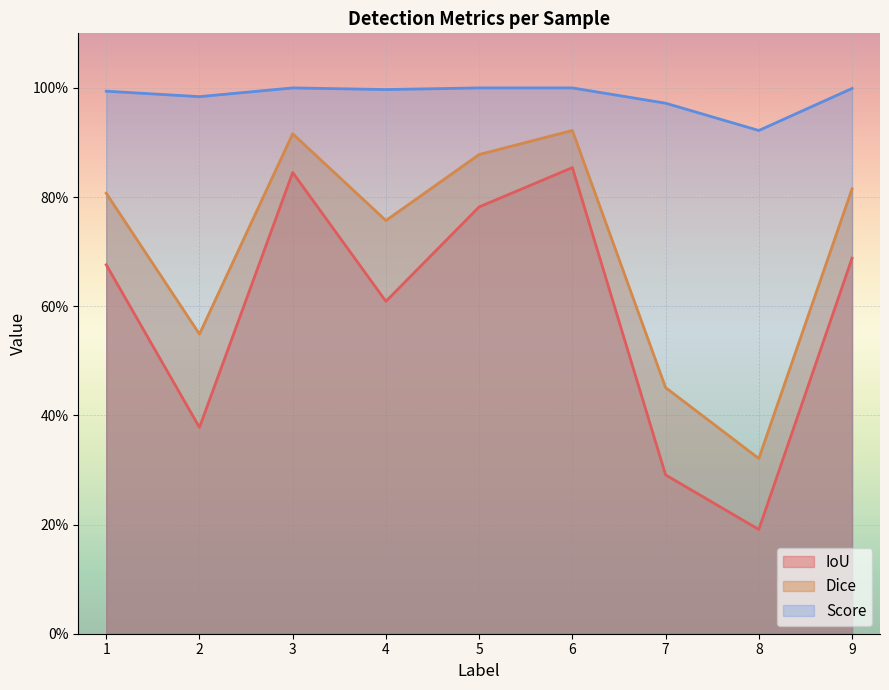

List the labels in order of Score value, largest first.

3, 5, 6, 9, 4, 1, 2, 7, 8